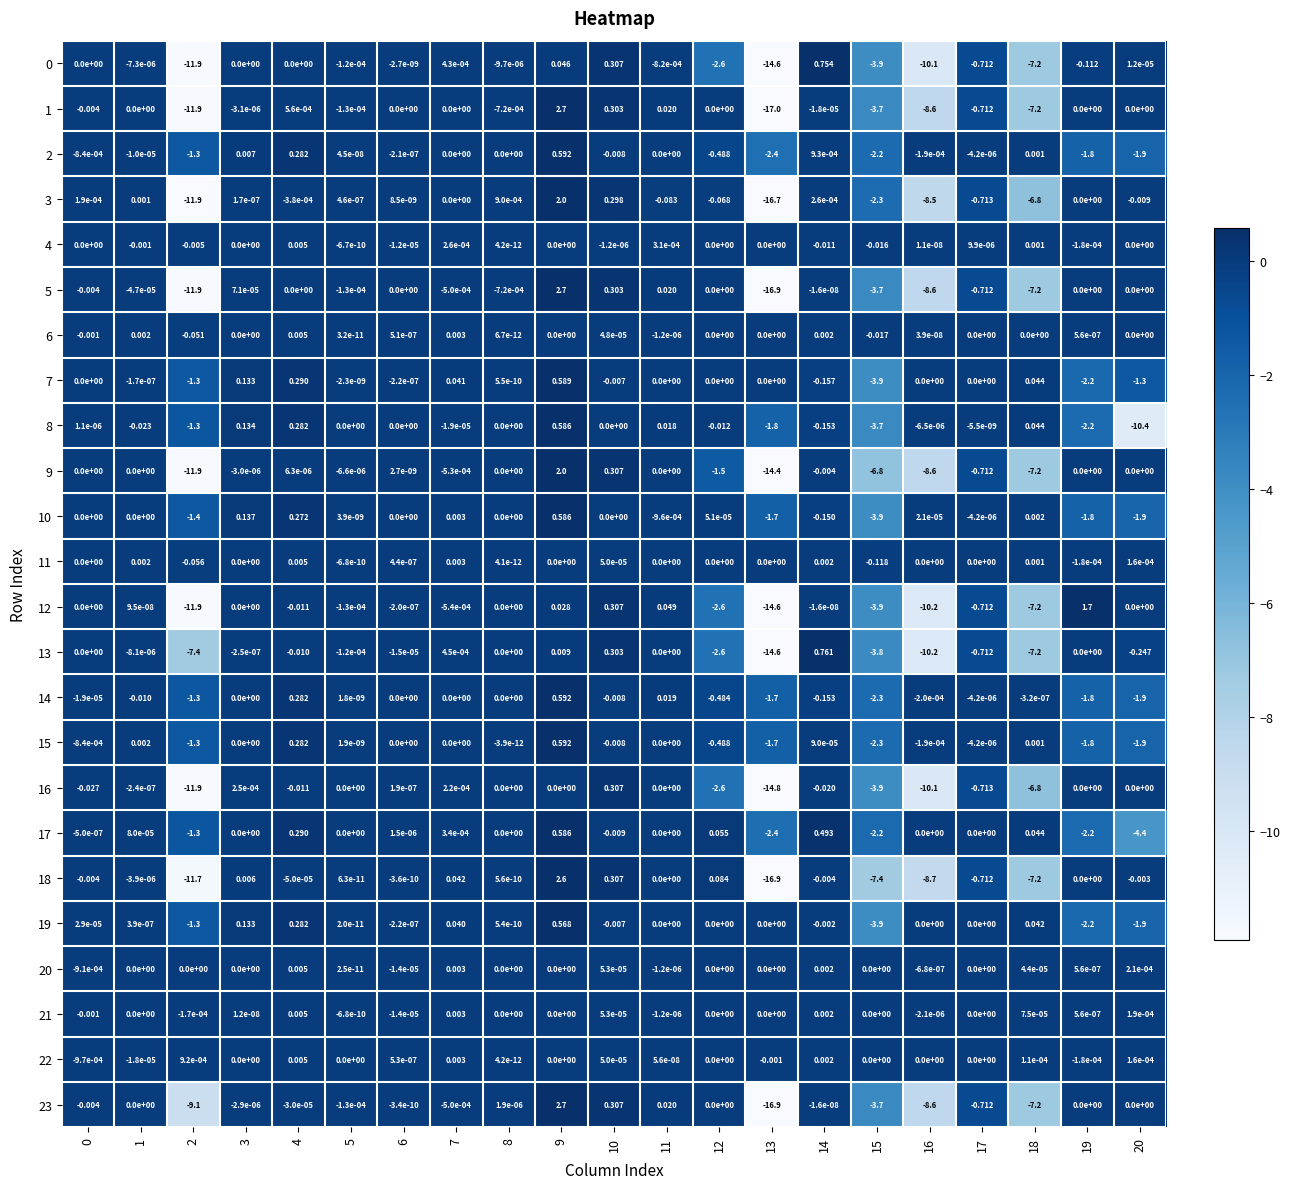

Is the value of 5 at 13 greater than the value of 13 at 5?

No